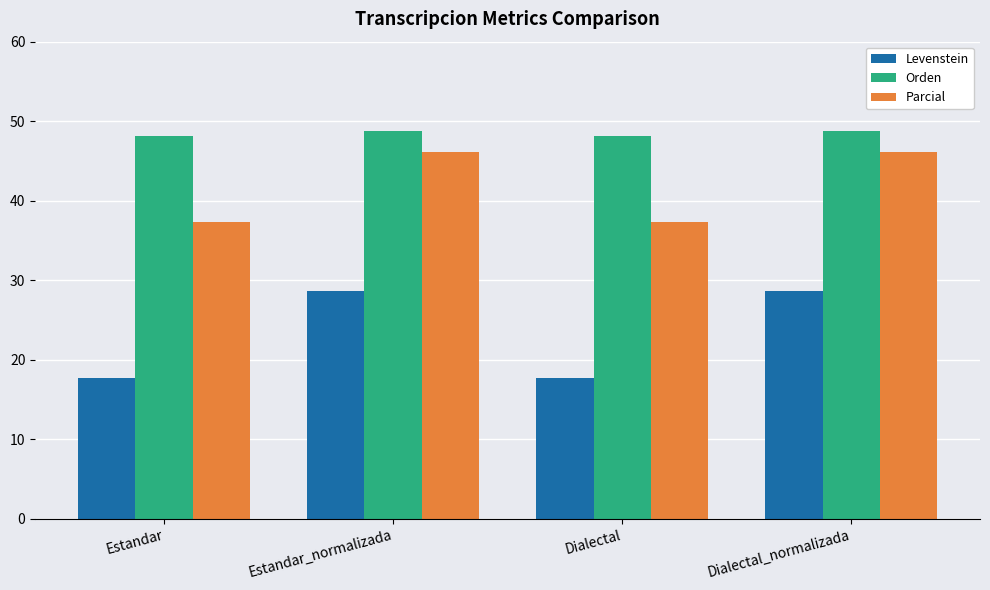

How many groups of bars are there?

4